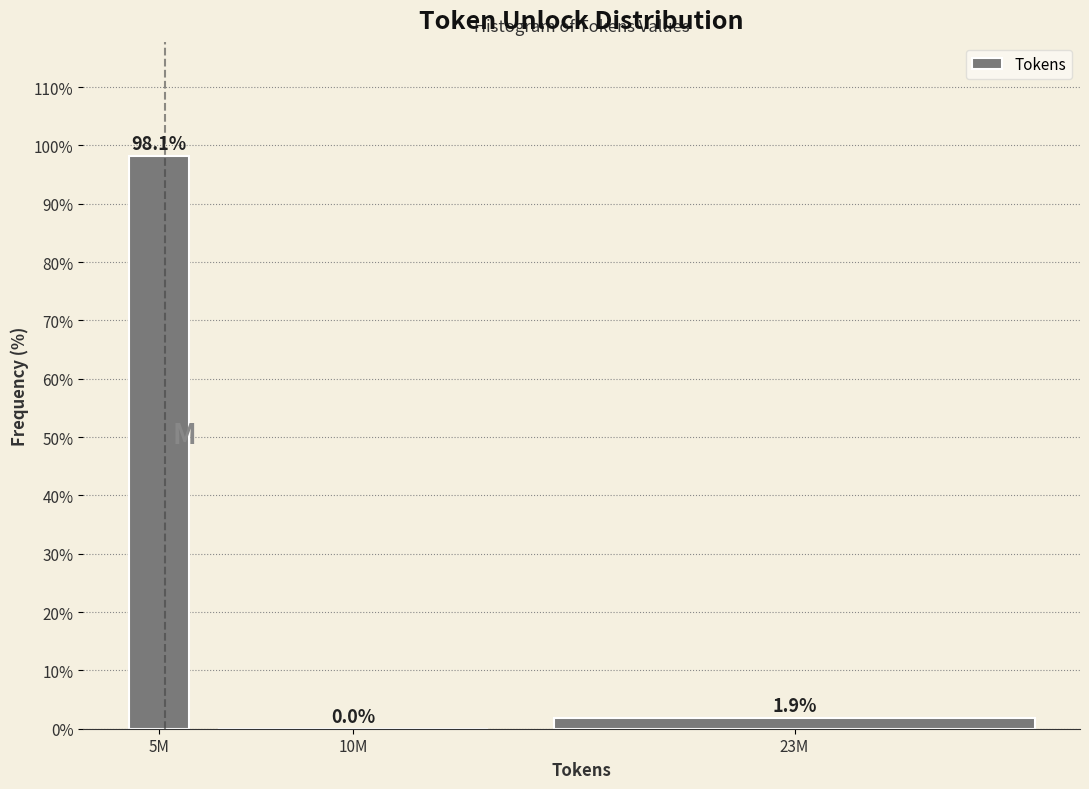

Reading left to right, what are all the values shown in this chart?

5M=98.1	10M=0.0	23M=1.9